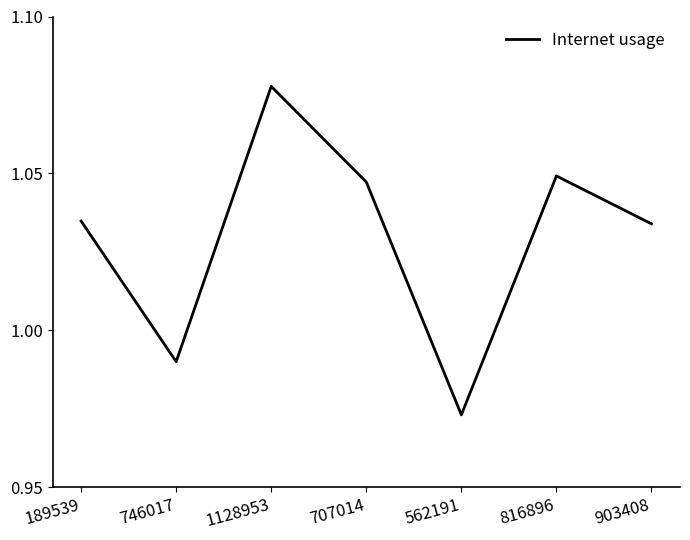

Is it true that the value at 562191 is 1.4?

False